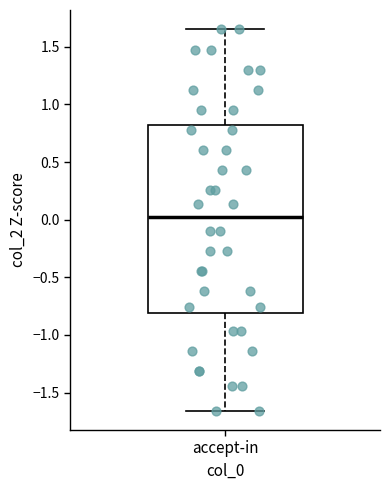

Transcribe this box plot: give where the median line is, the range the box spans, and where the two whiskers end, as read against the y-axis. The values are not printed on the chart, so give them approximately, as read against the axis.

median 0.00, box -0.80 to 0.80, whiskers -1.65 to 1.65